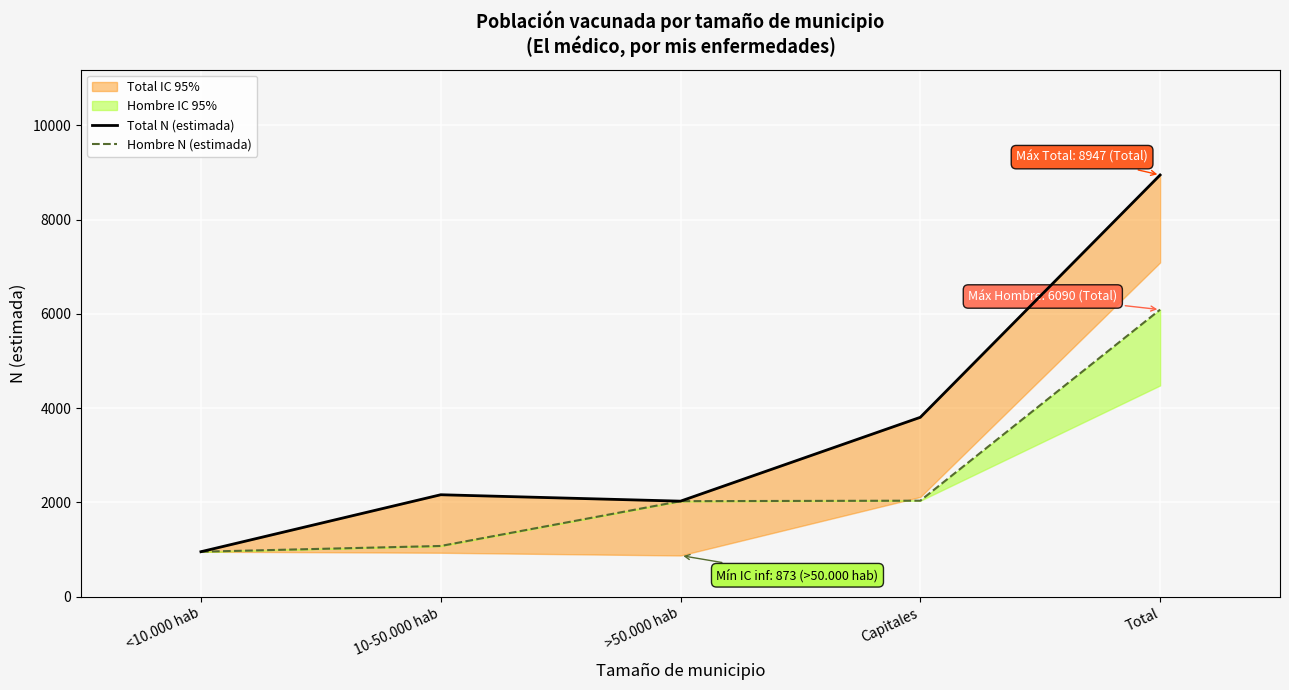

What is the label of the 5th point from the left?

Total